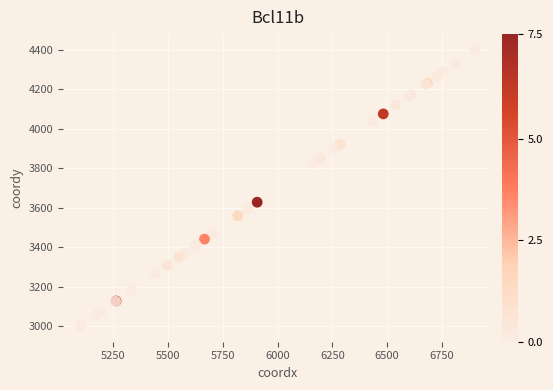

What Y value in the scatter plot is closest to 3700?

3627.5